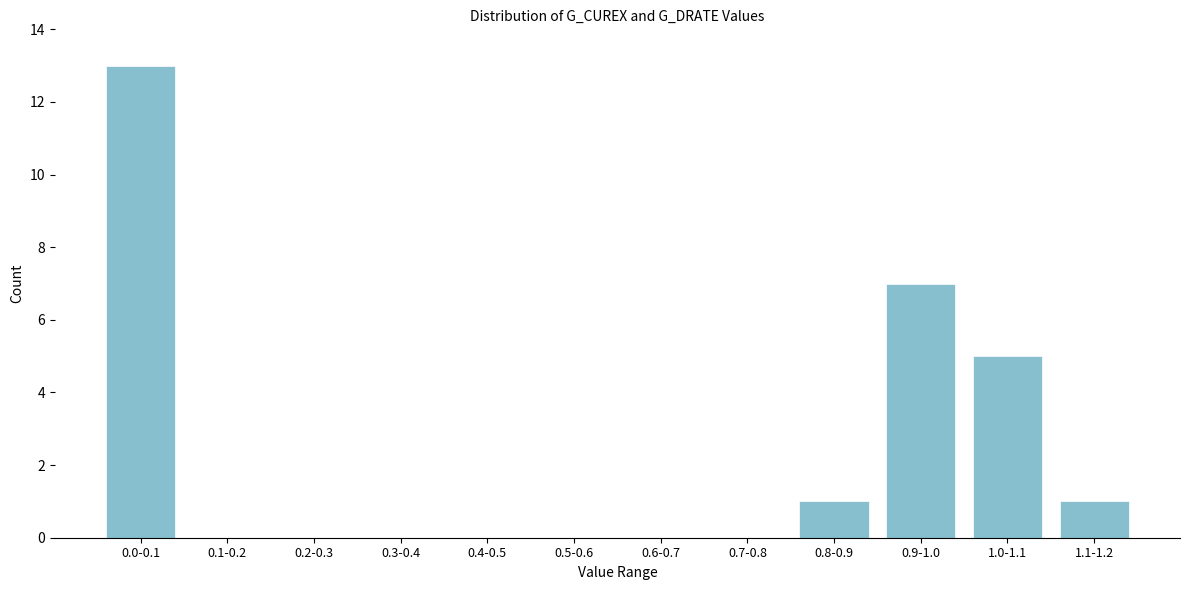

Reading left to right, transcribe all the data shown in this chart.

0.0-0.1=13	0.1-0.2=0	0.2-0.3=0	0.3-0.4=0	0.4-0.5=0	0.5-0.6=0	0.6-0.7=0	0.7-0.8=0	0.8-0.9=1	0.9-1.0=7	1.0-1.1=5	1.1-1.2=1